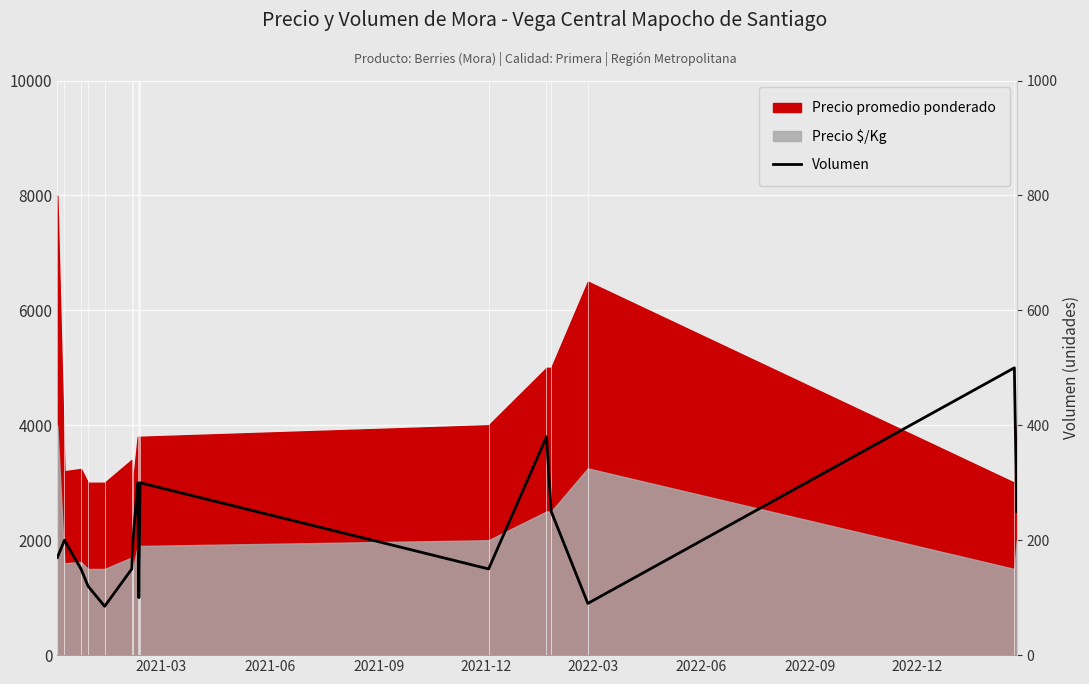

Is it true that the value at 2021-09 is 79?

False